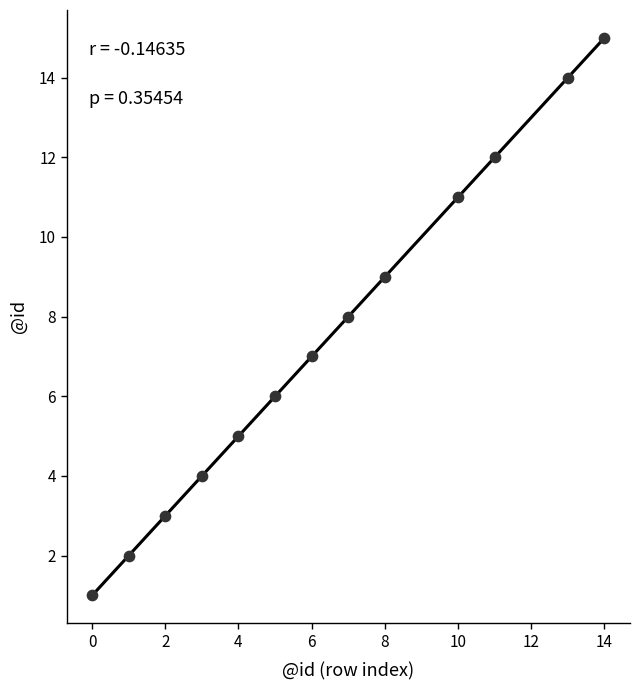

What is the range of X values (max minus min)?

14